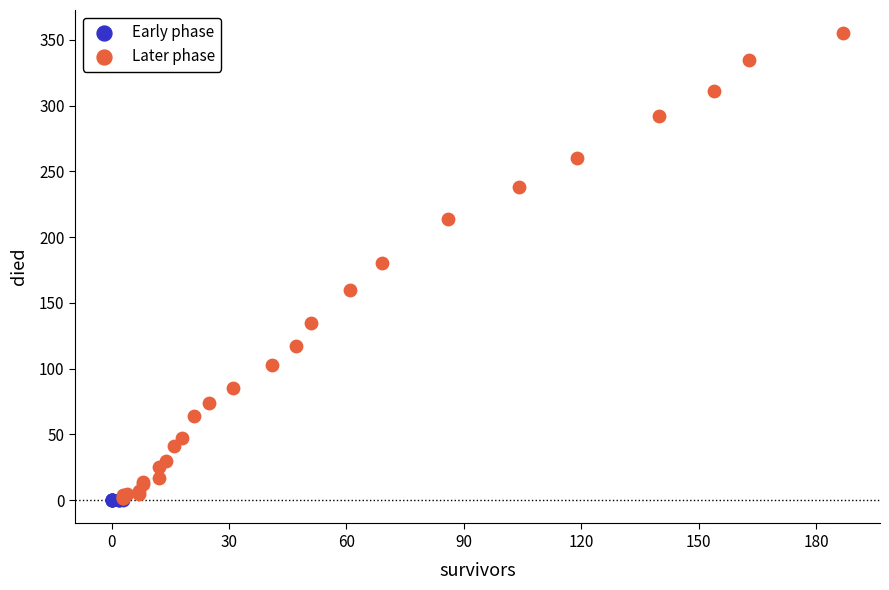

What are all the series names shown in the legend?

Early phase, Later phase